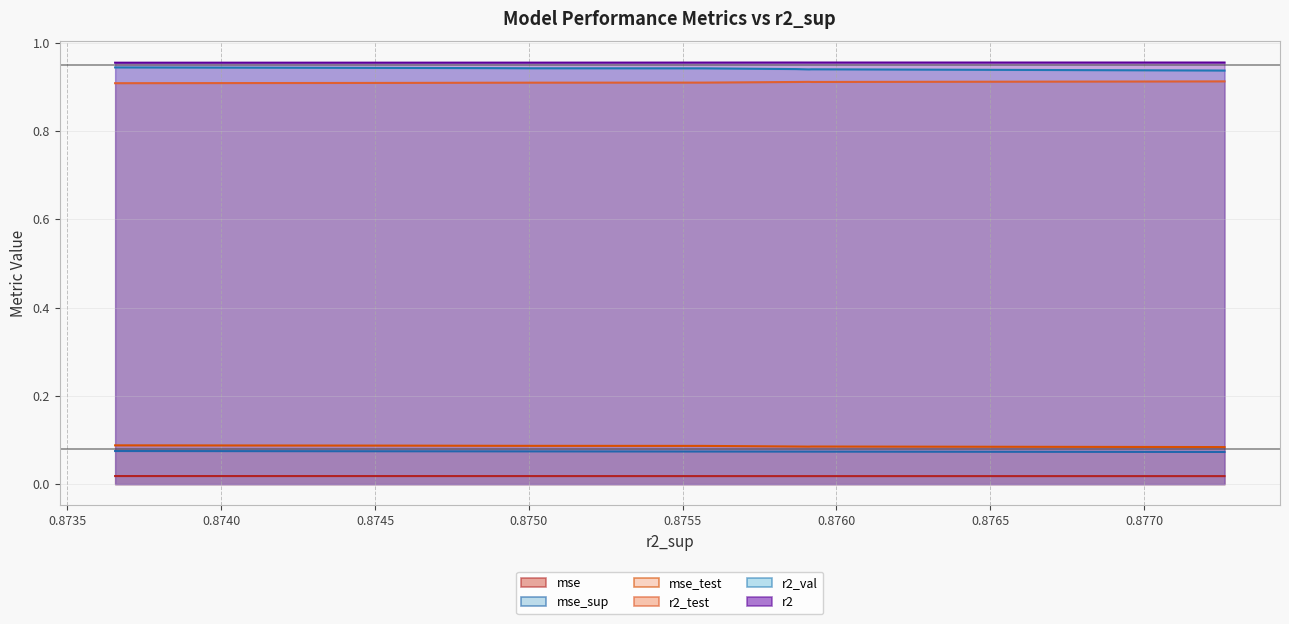

Which series has the largest total across all categories?

mse